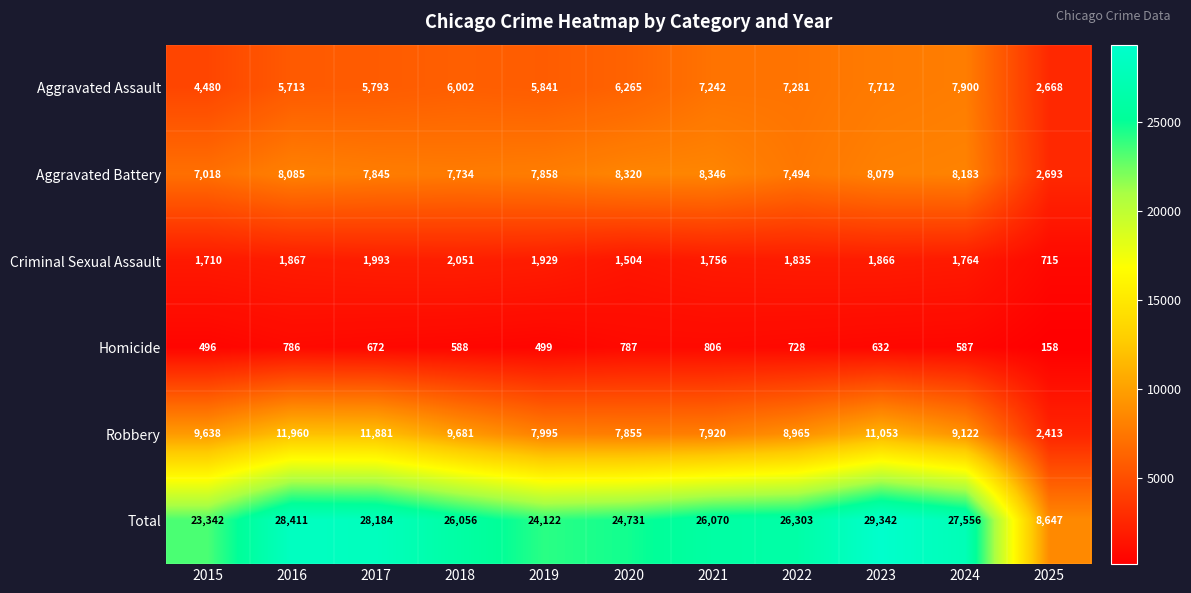

What is the maximum value shown in the chart?

29342